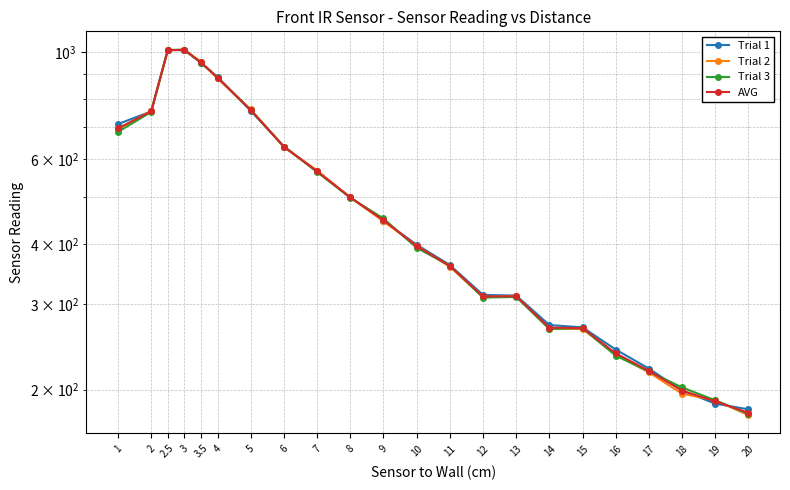

At which category does the chart reach its peak across all series?

3